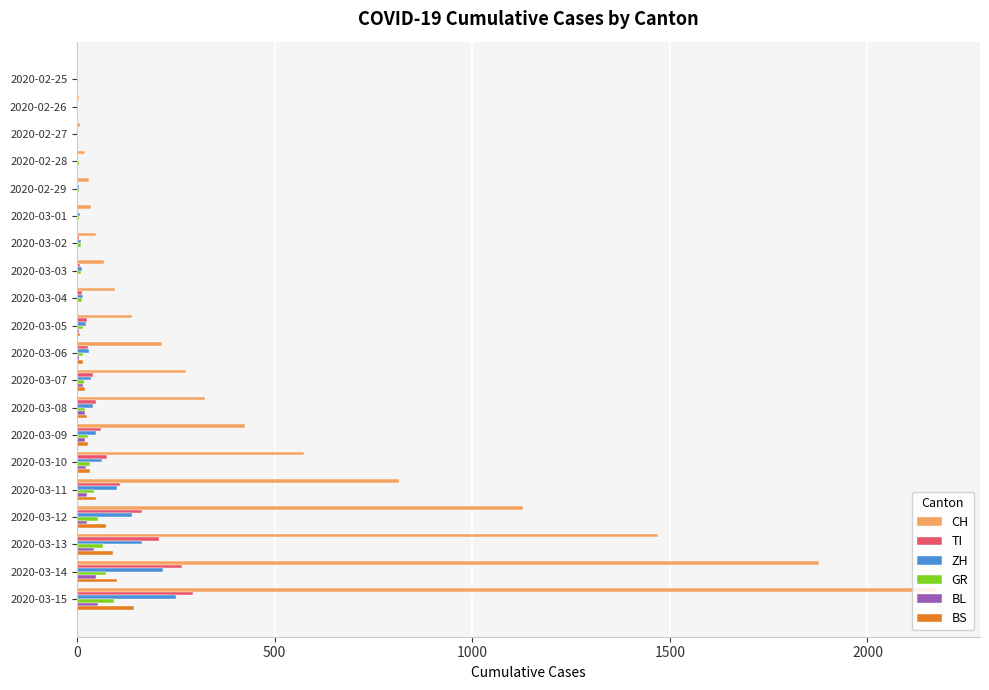

Is the value of BL at 2020-02-26 greater than the value of CH at 2020-03-14?

No